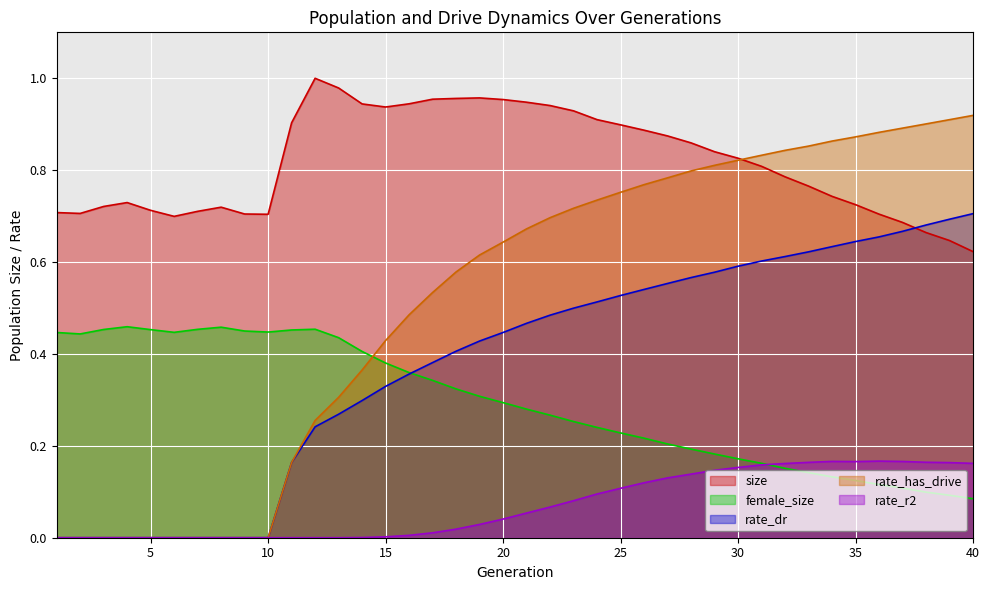

Reading left to right, extract all data points from this chart.

size: 0.7	0.7	0.7	0.7	0.7	0.7	0.7	0.7	0.7	0.7	0.9	1.0	1.0	0.9	0.9	0.9	1.0	1.0	1.0	1.0	0.9	0.9	0.9	0.9	0.9	0.9	0.9	0.9	0.8	0.8	0.8	0.8	0.8	0.7	0.7	0.7	0.7	0.7	0.6	0.6
female_size: 0.4	0.4	0.5	0.5	0.5	0.4	0.5	0.5	0.4	0.4	0.5	0.5	0.4	0.4	0.4	0.4	0.3	0.3	0.3	0.3	0.3	0.3	0.3	0.2	0.2	0.2	0.2	0.2	0.2	0.2	0.2	0.2	0.1	0.1	0.1	0.1	0.1	0.1	0.1	0.1
rate_dr: 0.0	0.0	0.0	0.0	0.0	0.0	0.0	0.0	0.0	0.0	0.2	0.2	0.3	0.3	0.3	0.4	0.4	0.4	0.4	0.4	0.5	0.5	0.5	0.5	0.5	0.5	0.6	0.6	0.6	0.6	0.6	0.6	0.6	0.6	0.6	0.7	0.7	0.7	0.7	0.7
rate_r2: 0.0	0.0	0.0	0.0	0.0	0.0	0.0	0.0	0.0	0.0	0.0	0.0	0.0	0.0	0.0	0.0	0.0	0.0	0.0	0.0	0.1	0.1	0.1	0.1	0.1	0.1	0.1	0.1	0.1	0.2	0.2	0.2	0.2	0.2	0.2	0.2	0.2	0.2	0.2	0.2
rate_has_drive: 0.0	0.0	0.0	0.0	0.0	0.0	0.0	0.0	0.0	0.0	0.2	0.3	0.3	0.4	0.4	0.5	0.5	0.6	0.6	0.6	0.7	0.7	0.7	0.7	0.8	0.8	0.8	0.8	0.8	0.8	0.8	0.8	0.9	0.9	0.9	0.9	0.9	0.9	0.9	0.9